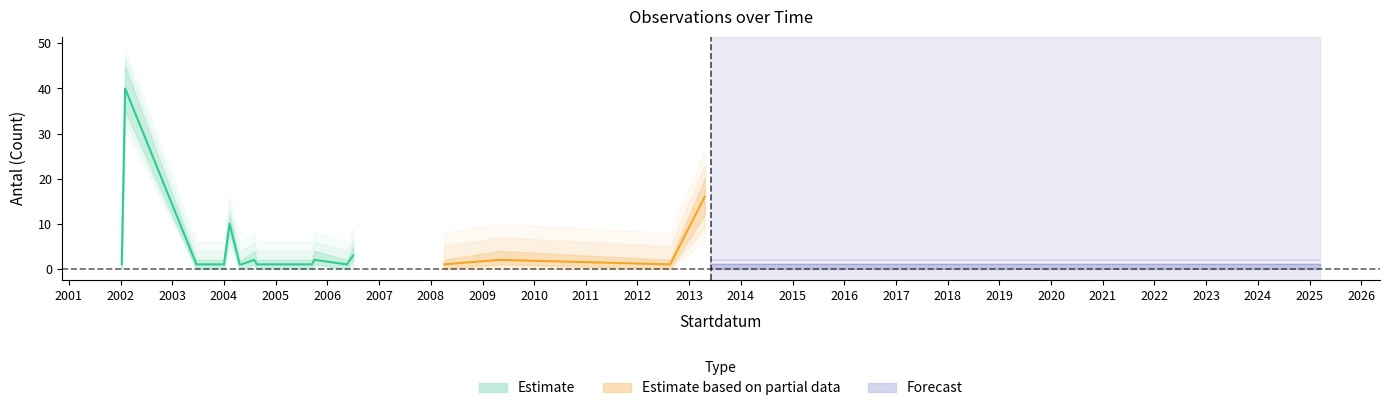

Reading left to right, what are all the values shown in this chart?

Antal: 1	40	1	1	1	10	1	1	1	2	1	1	1	1	1	2	1	3	1	2	1	16	1	1	1
Antal_upper: 2	45	2	2	2	12	2	2	2	4	2	2	2	2	2	4	2	5	2	4	2	20	2	2	2
Antal_lower: 0	35	0	0	0	8	0	0	0	1	0	0	0	0	0	1	0	2	0	1	0	12	0	0	0